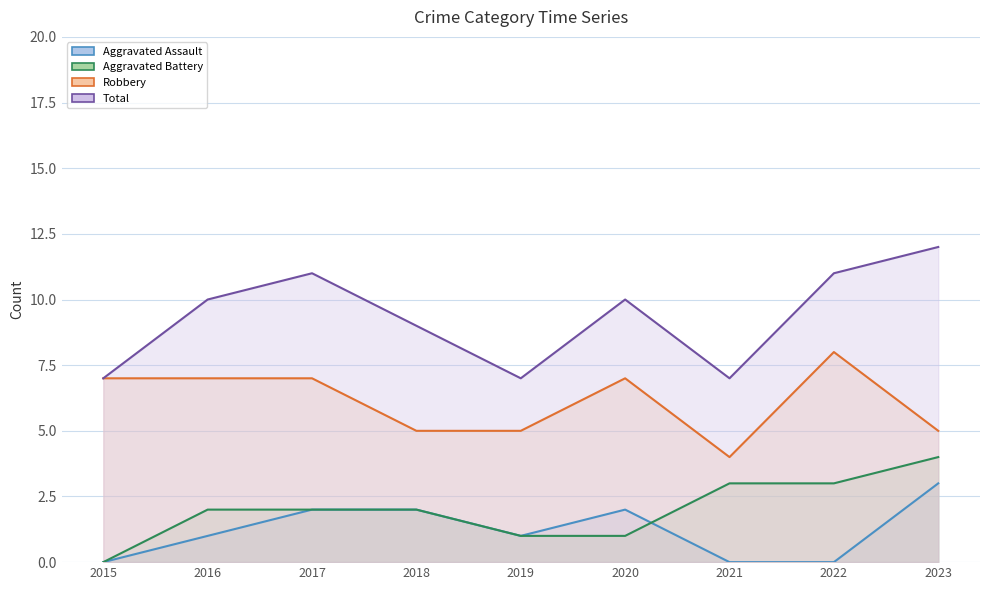

What is the greatest value displayed?

12